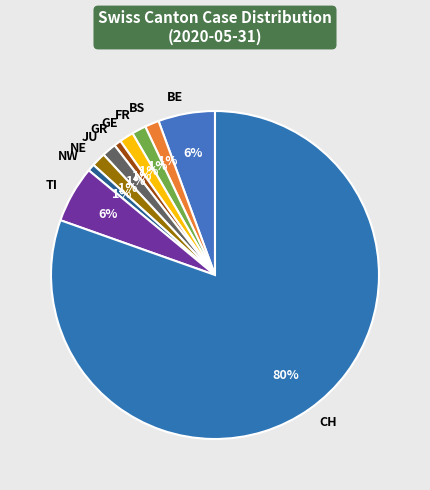

Is it true that GE is 11% of the pie?

False